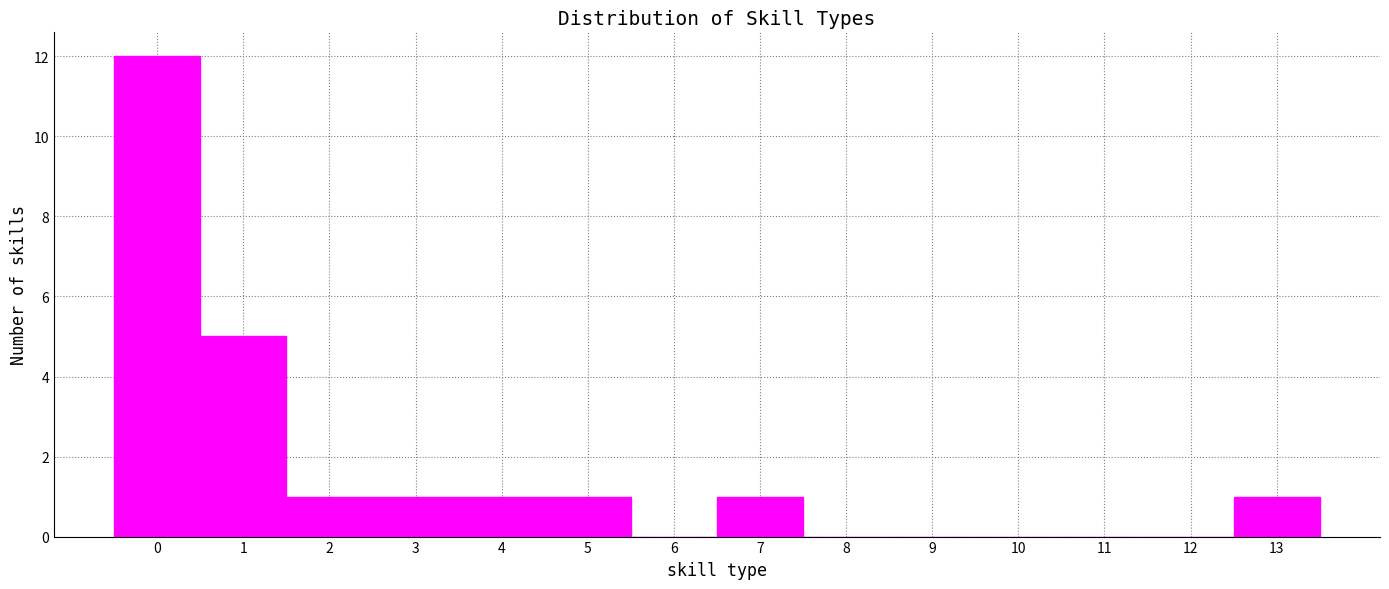

Reading left to right, transcribe this chart: for each bar, give the range it covers on the x-axis and its height. The values are not printed on the chart, so give them approximately, as read against the axis.

-0.5 to 0.5: 12
0.5 to 1.5: 5
1.5 to 2.5: 1
2.5 to 3.5: 1
3.5 to 4.5: 1
4.5 to 5.5: 1
5.5 to 6.5: 0
6.5 to 7.5: 1
7.5 to 8.5: 0
8.5 to 9.5: 0
9.5 to 10.5: 0
10.5 to 11.5: 0
11.5 to 12.5: 0
12.5 to 13.5: 1